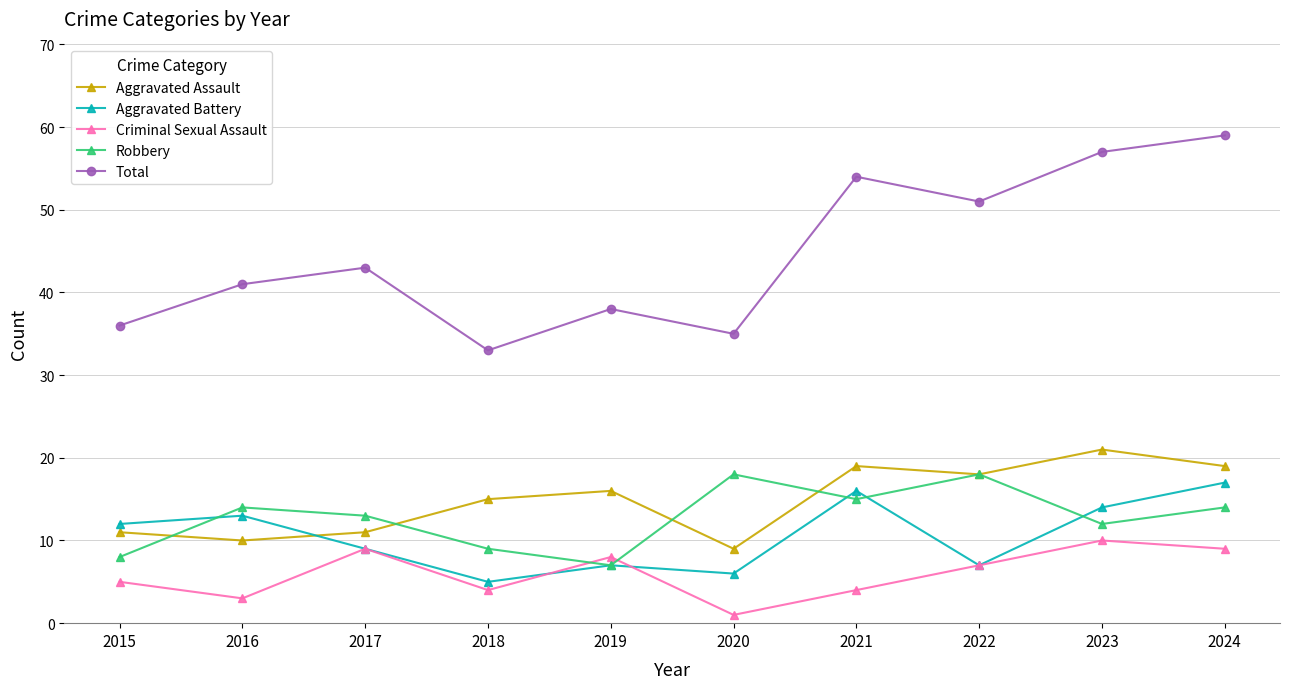

What value does the Total series have at 2017?

43